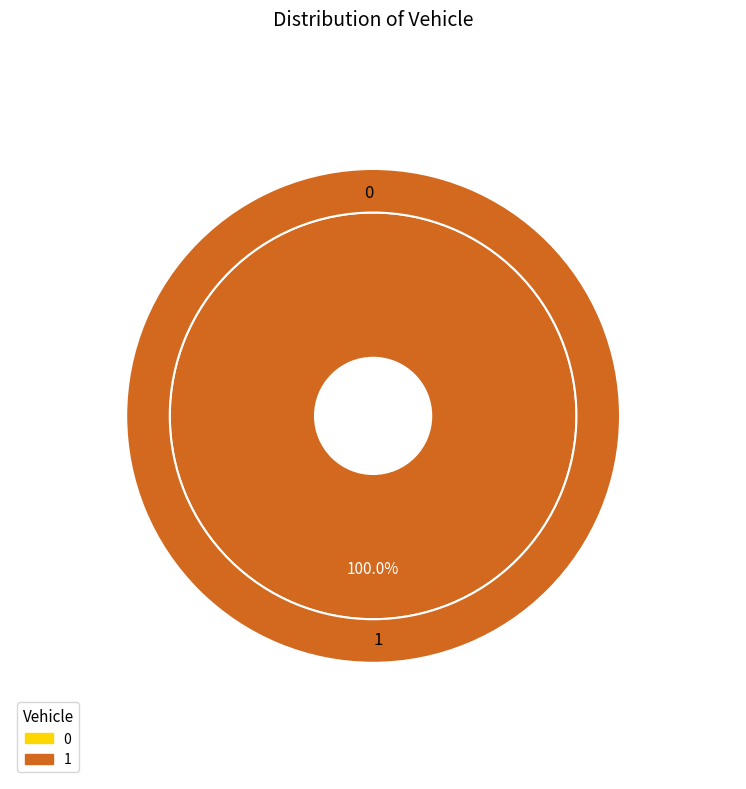

What percentage is the 1 slice, to the nearest percent?

100%